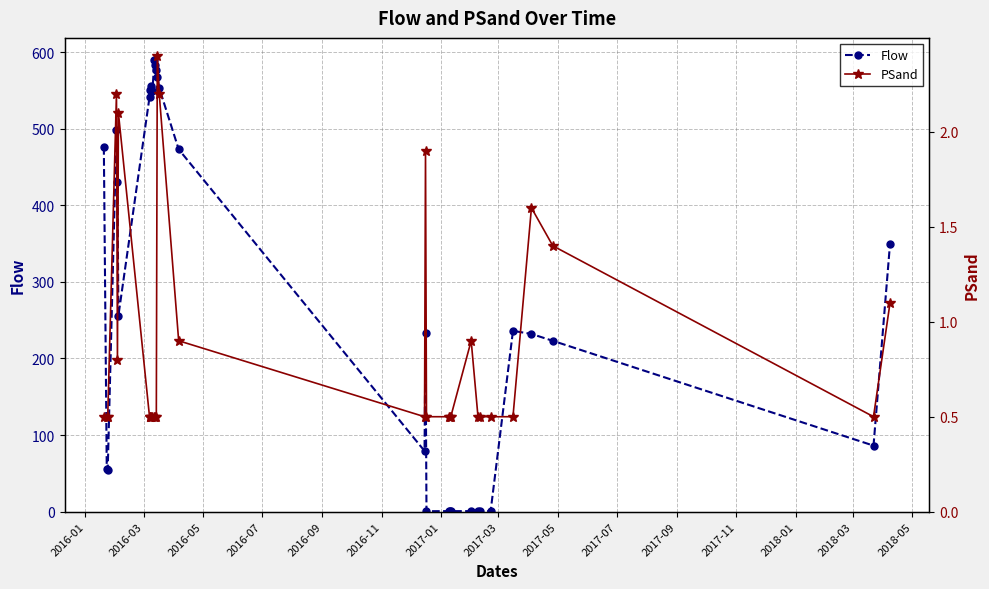

True or false: Flow has more than 0 points higher than both neighbors.

True